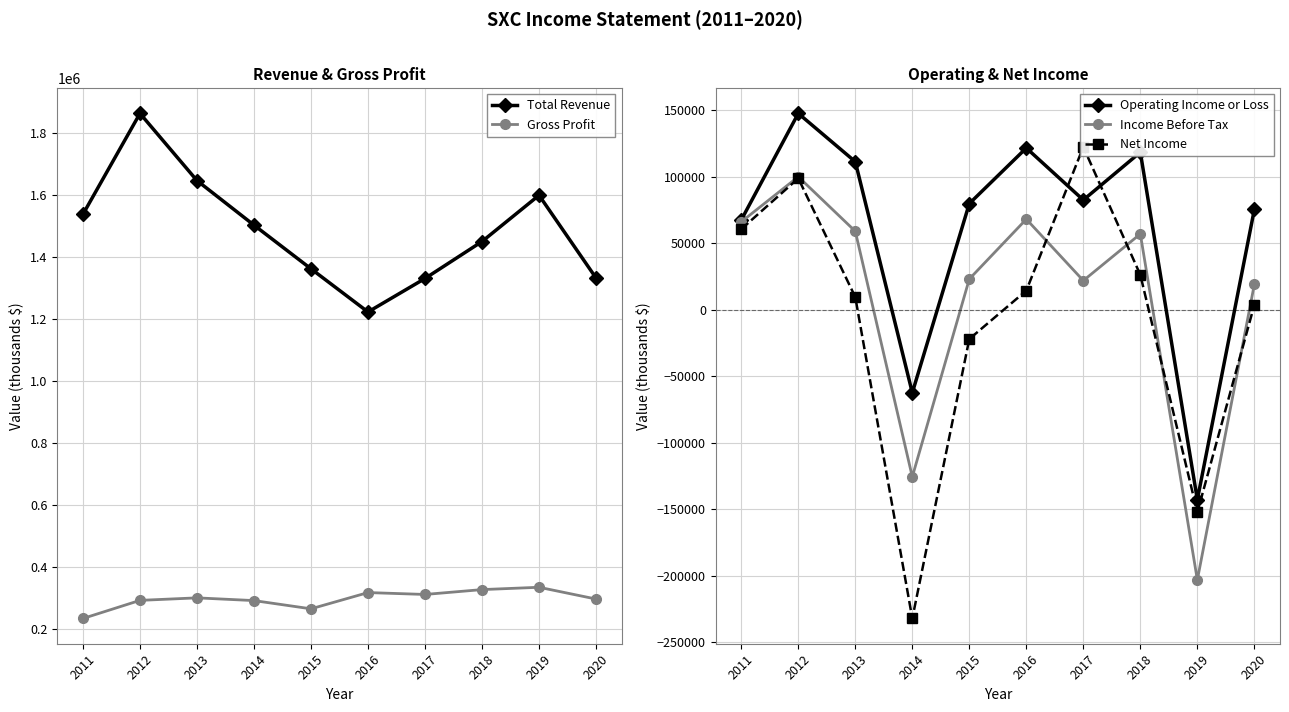

The value of Income Before Tax at 2013 is 85447. True or false?

False